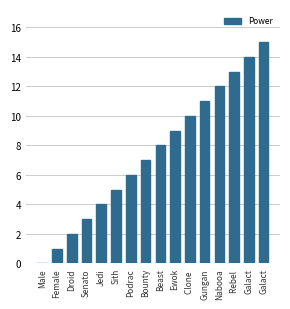

How many data points does each series have?

16